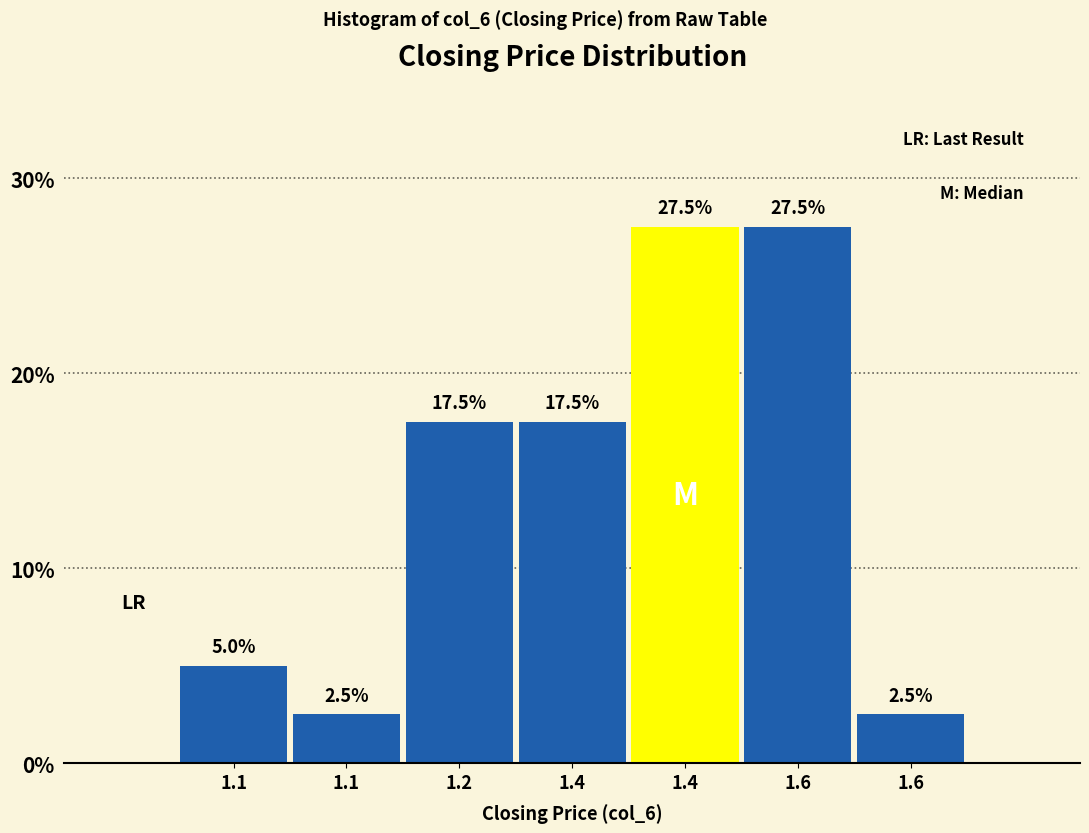

Does the chart contain any negative values?

No